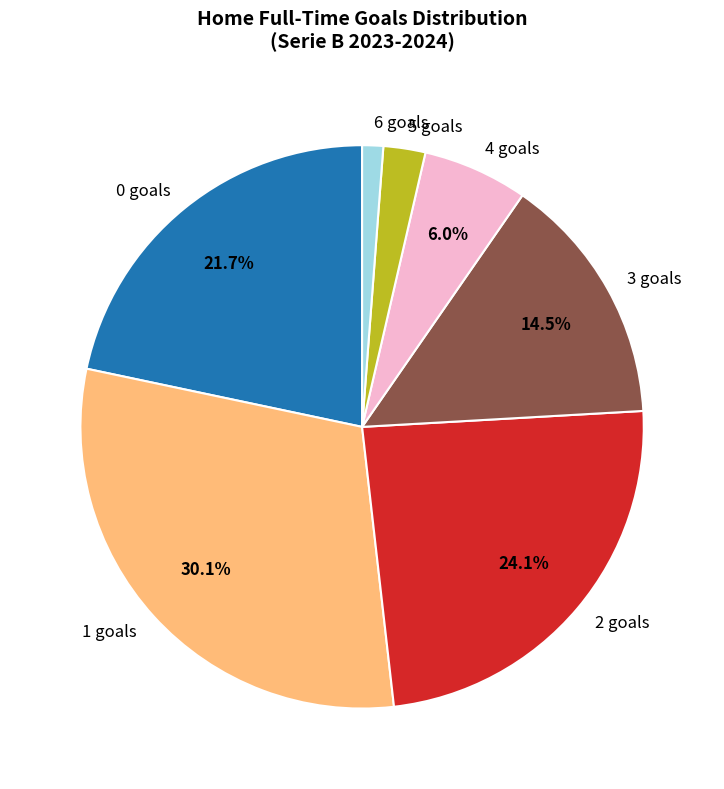

The 4 slice represents 20% of the pie. True or false?

False